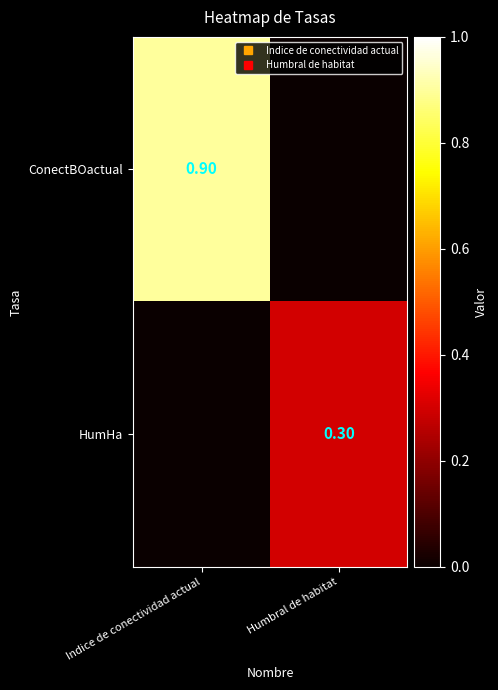

The value of HumHa at Humbral de habitat is 0.4. True or false?

False